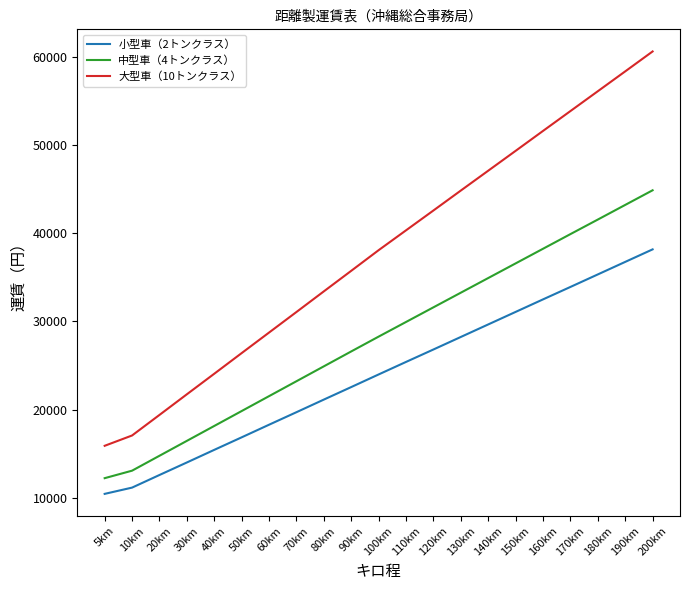

Reading left to right, extract all data points from this chart.

小型車（2トンクラス）: 5km=10440	10km=11150	20km=12580	30km=14000	40km=15430	50km=16850	60km=18280	70km=19700	80km=21130	90km=22550	100km=23980	110km=25400	120km=26810	130km=28230	140km=29650	150km=31070	160km=32490	170km=33900	180km=35320	190km=36740	200km=38160
中型車（4トンクラス）: 5km=12220	10km=13070	20km=14760	30km=16450	40km=18140	50km=19830	60km=21520	70km=23210	80km=24900	90km=26590	100km=28270	110km=29930	120km=31590	130km=33250	140km=34910	150km=36570	160km=38230	170km=39890	180km=41540	190km=43200	200km=44860
大型車（10トンクラス）: 5km=15890	10km=17060	20km=19390	30km=21730	40km=24060	50km=26400	60km=28730	70km=31060	80km=33400	90km=35730	100km=38070	110km=40320	120km=42570	130km=44830	140km=47080	150km=49330	160km=51590	170km=53840	180km=56090	190km=58340	200km=60600